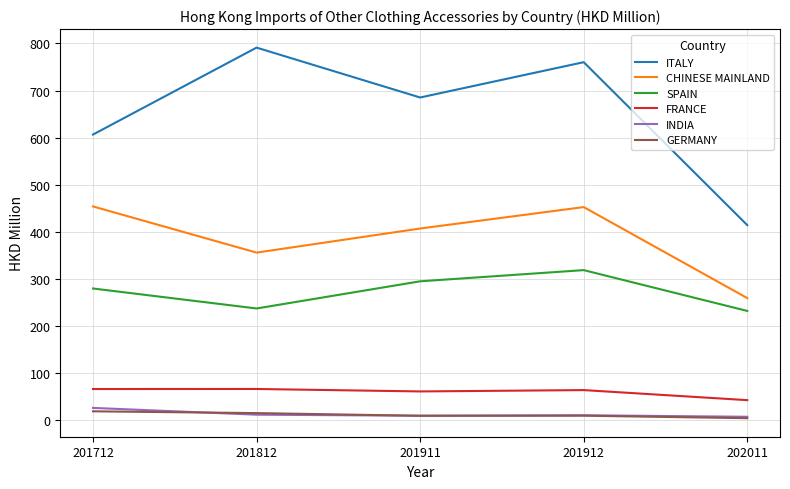

Which series has the largest total across all categories?

ITALY